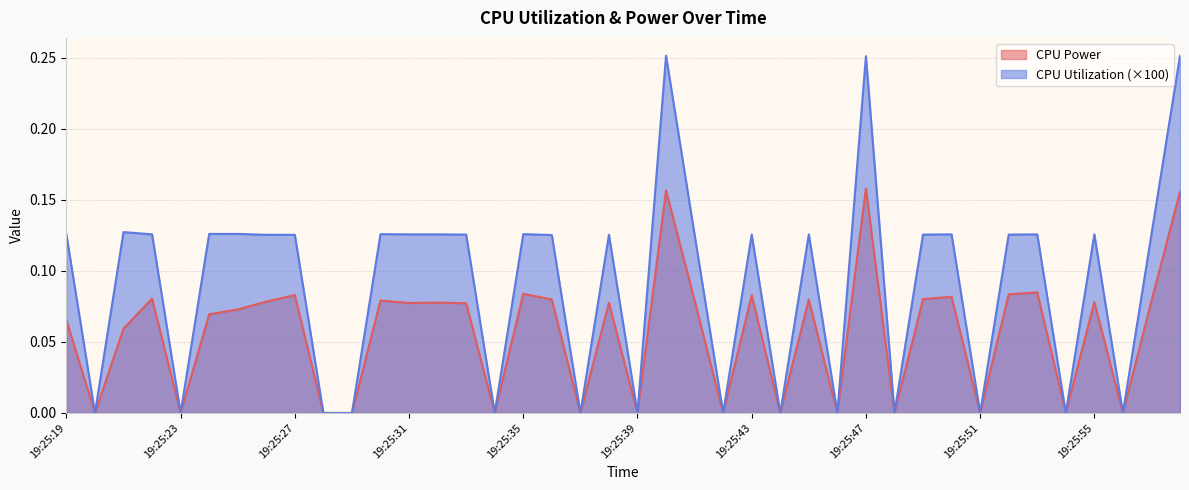

How many data points does each series have?

40